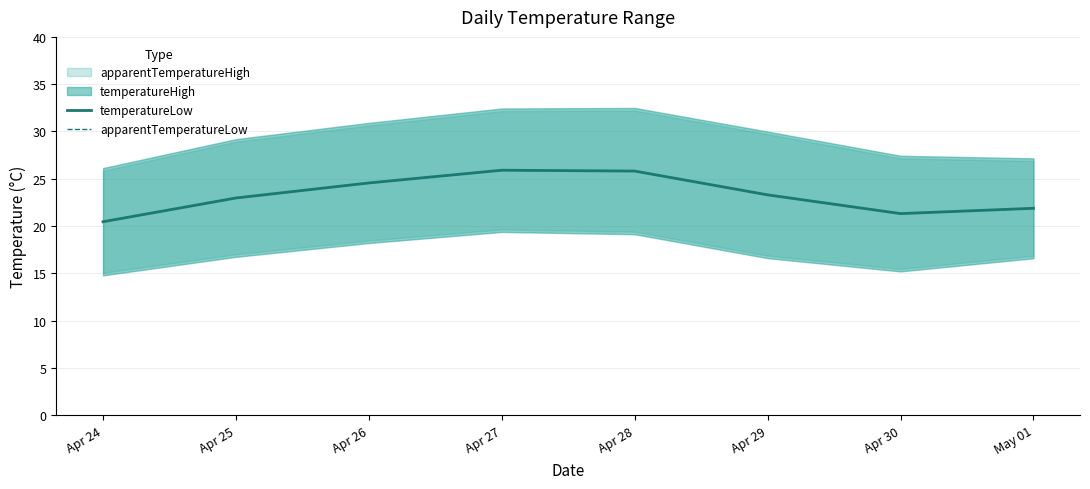

What is the value of the apparentTemperatureLow point at the 1st from the left?

20.5